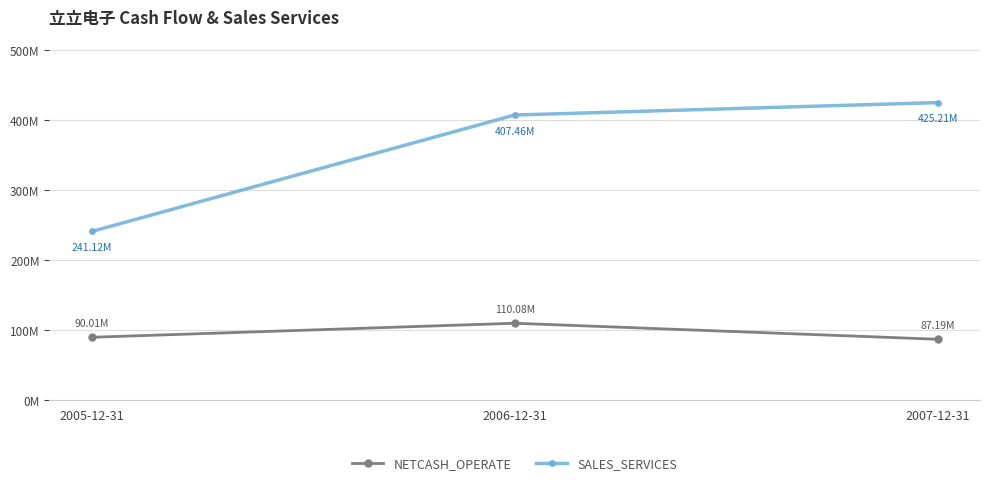

Which series has the widest spread of values?

SALES_SERVICES